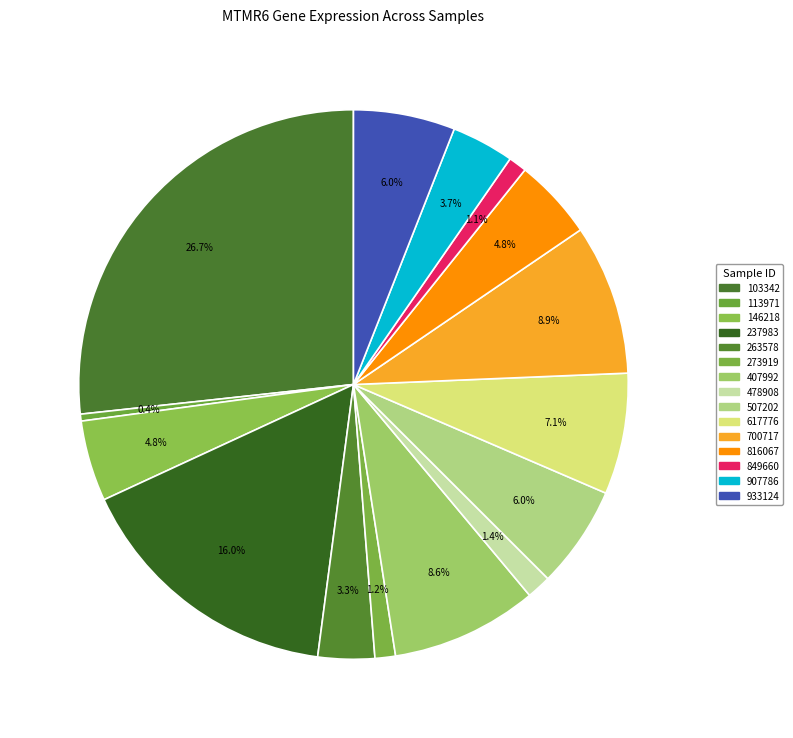

Does any single category account for the majority?

No